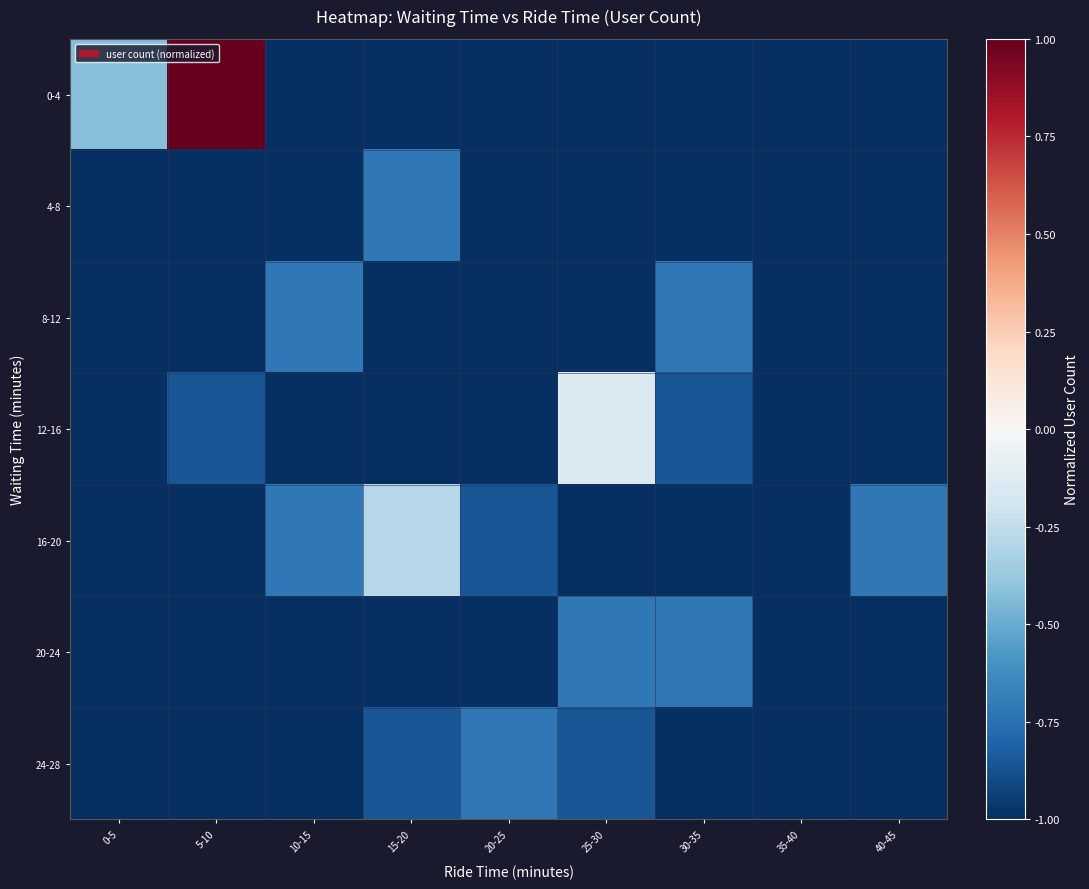

Which series has the largest range (max minus min)?

0-4